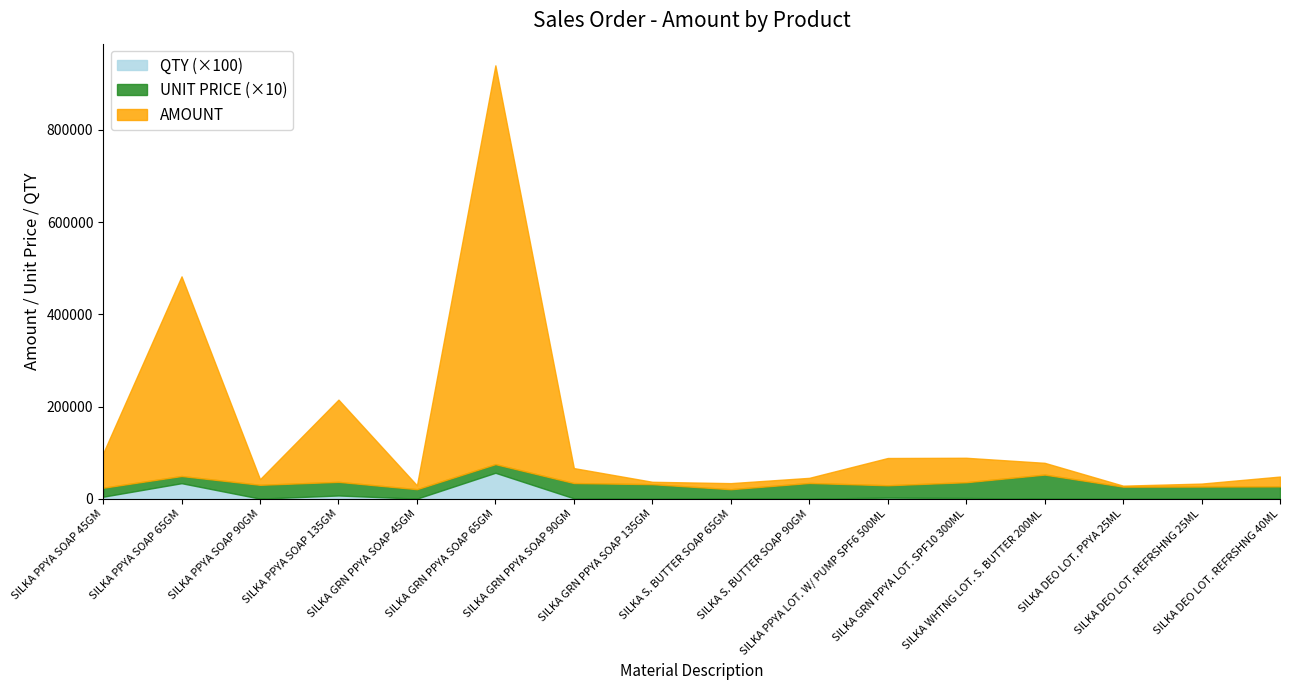

What is the maximum value for QTY (×100)?

56600.0